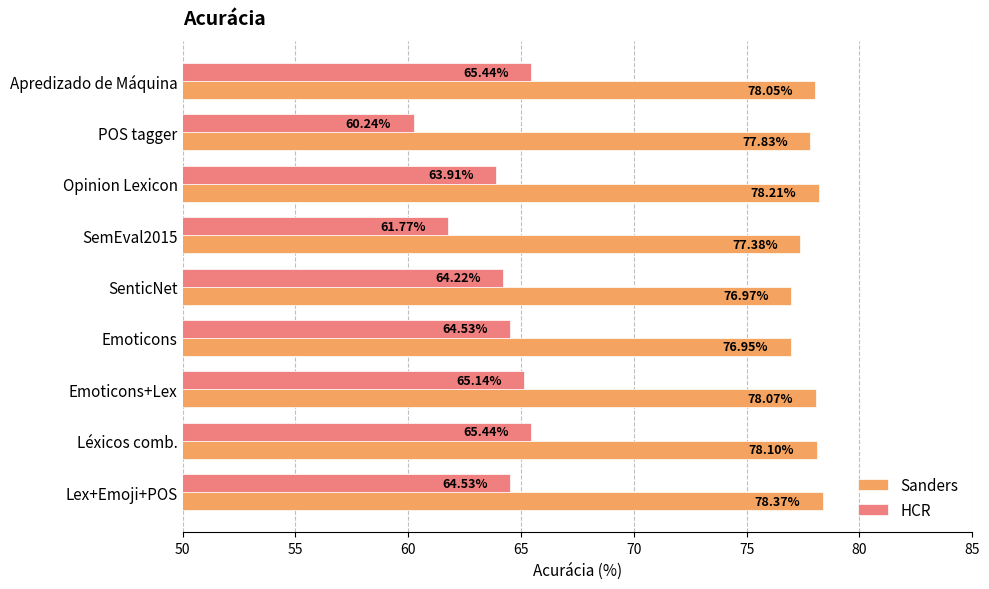

Which label corresponds to the largest value in the chart?

Lex+Emoji+POS